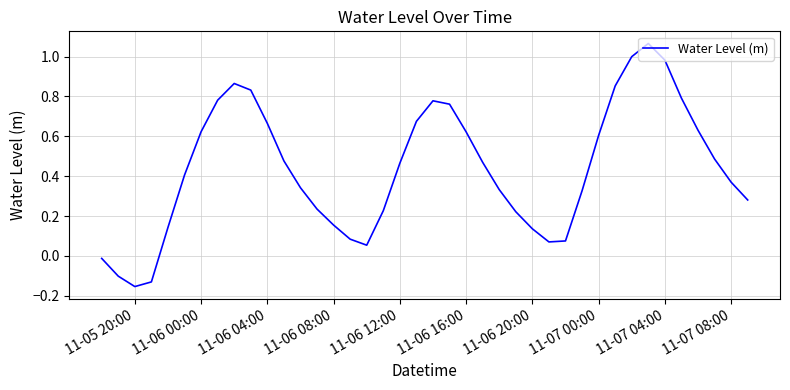

What is the difference between the maximum and minimum values?

1.2